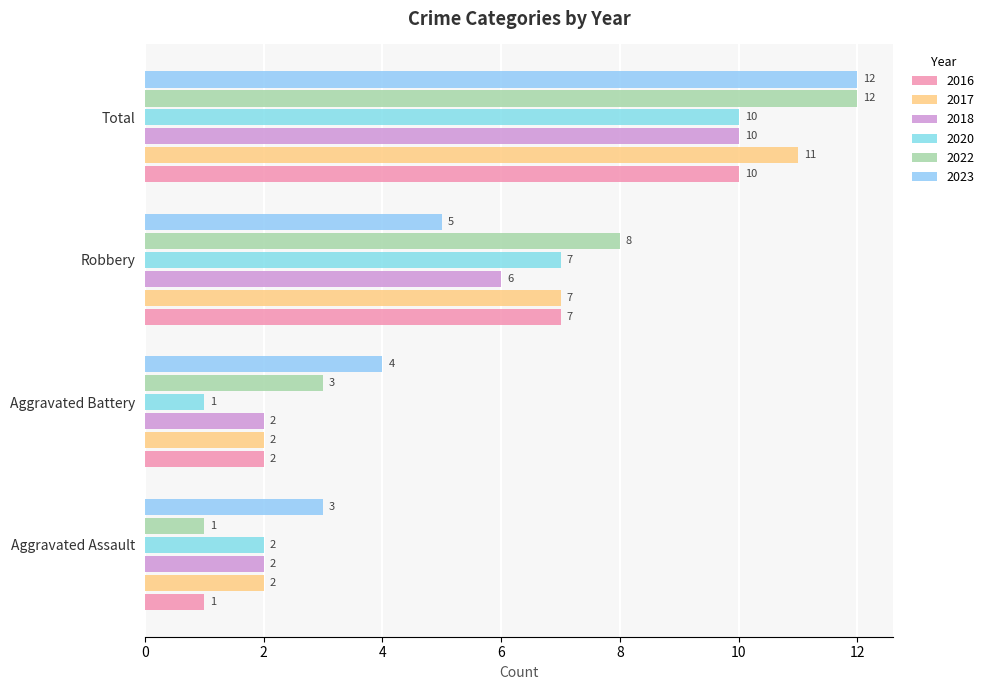

What is the value of the Total bar at the 10th from the left?

3